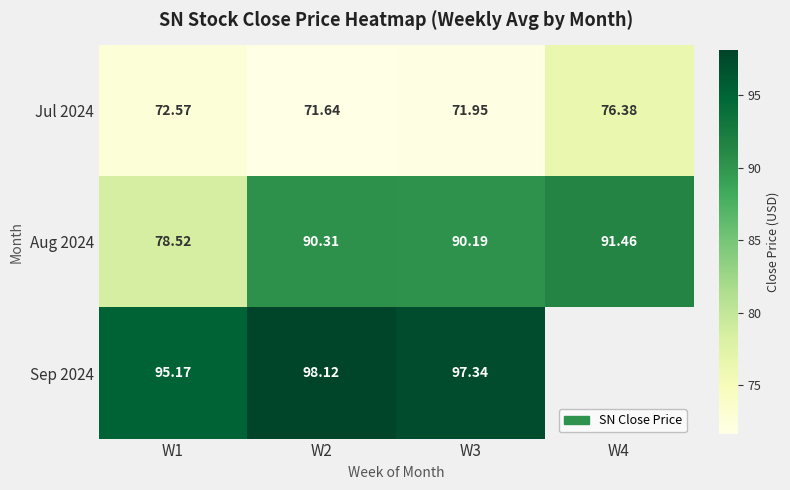

What is the lowest value of the Aug 2024 series?

78.5